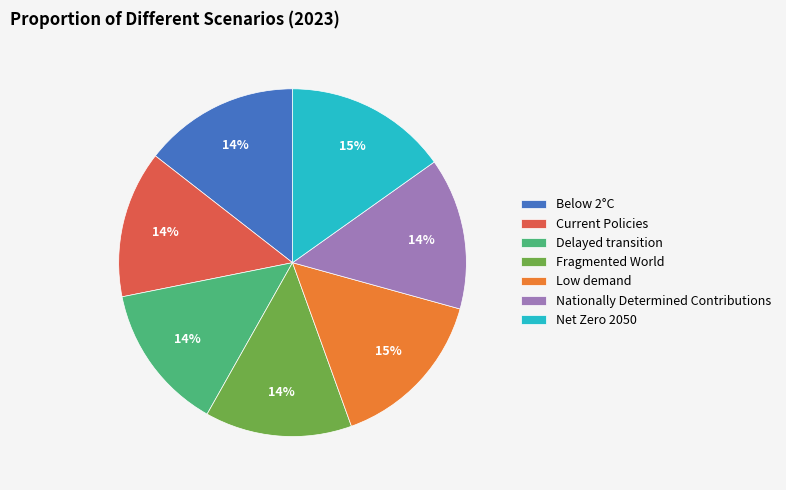

Is it true that Delayed transition is 14% of the pie?

True